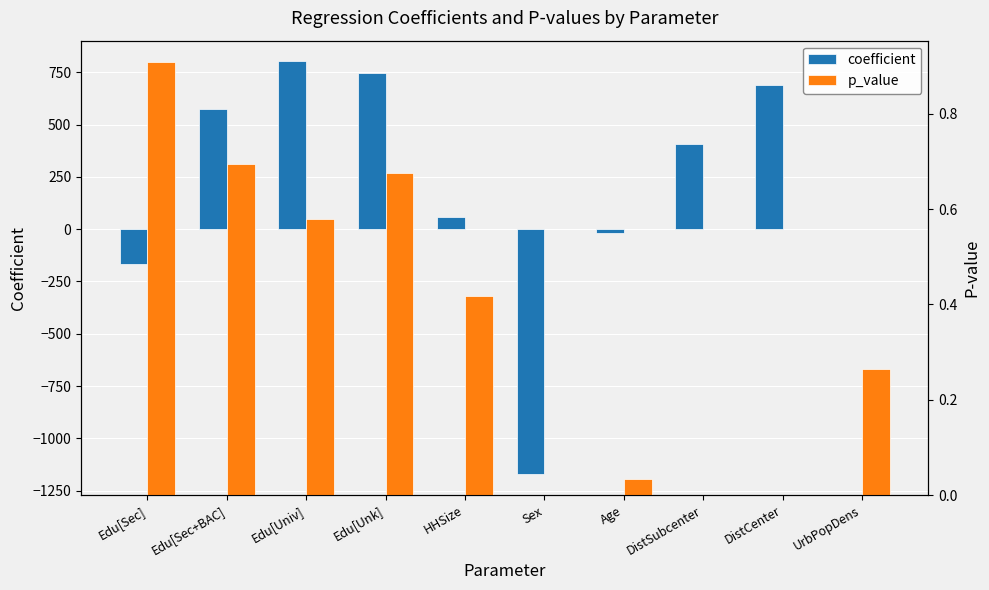

What is the label of the 2nd bar from the left?

Edu[Sec+BAC]